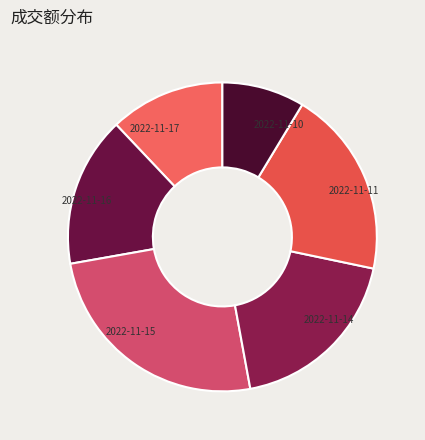

True or false: 2022-11-14 accounts for 19% of the total.

True